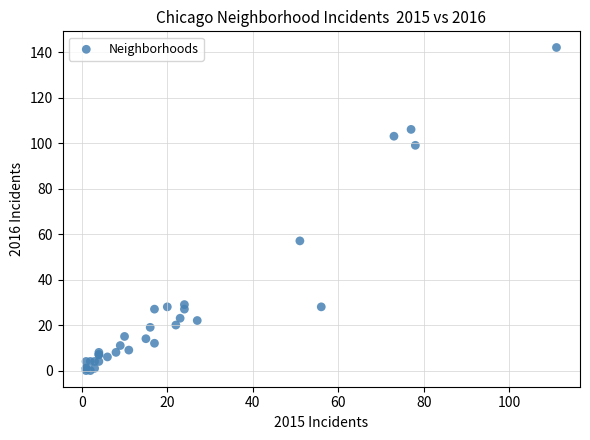

What Y value in the scatter plot is closest to 71?

57